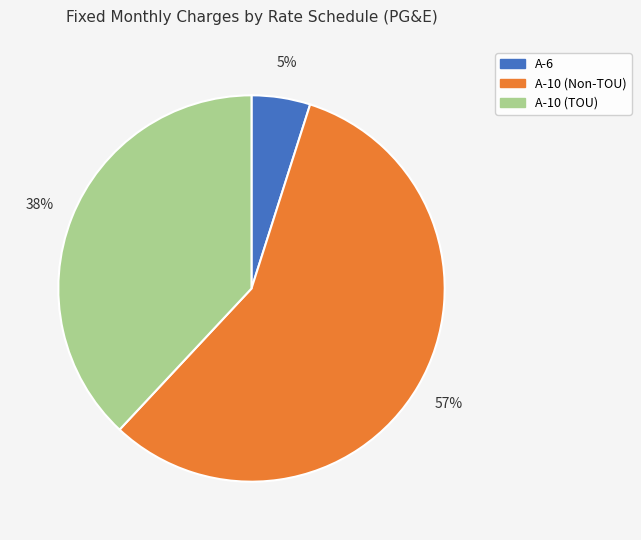

To the nearest percent, what is the average slice percentage?

33%